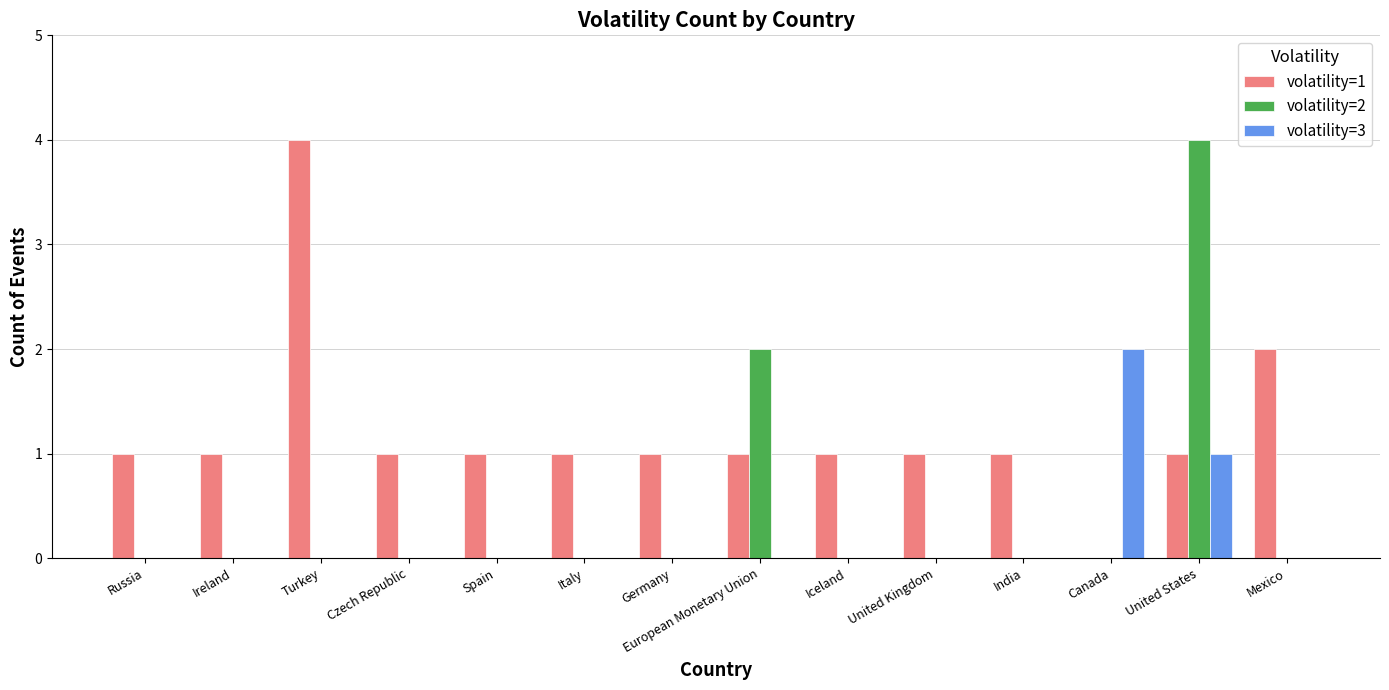

Is the value of volatility=1 at United States greater than the value of volatility=3 at Iceland?

Yes